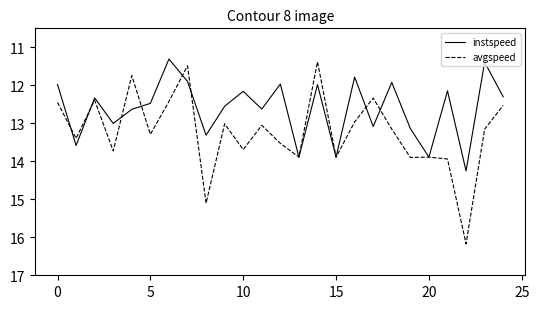

List the series in order of their peak value, lowest first.

instspeed, avgspeed